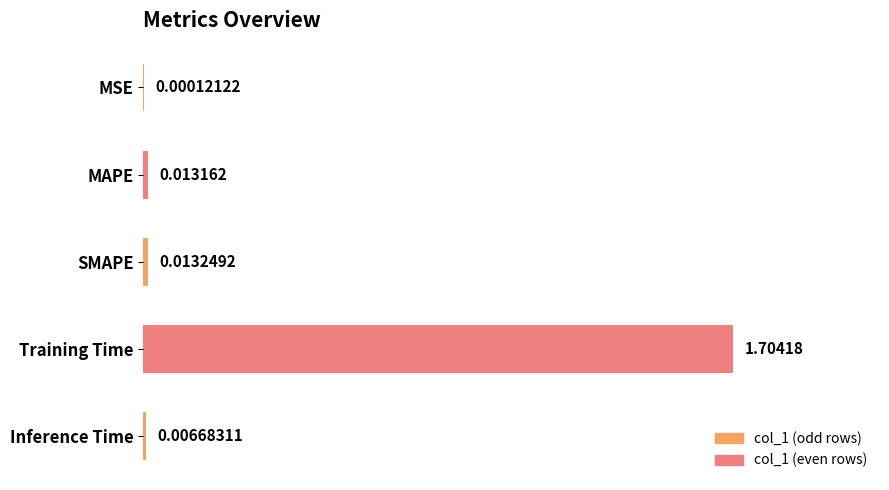

At which category does the chart reach its peak across all series?

Training Time